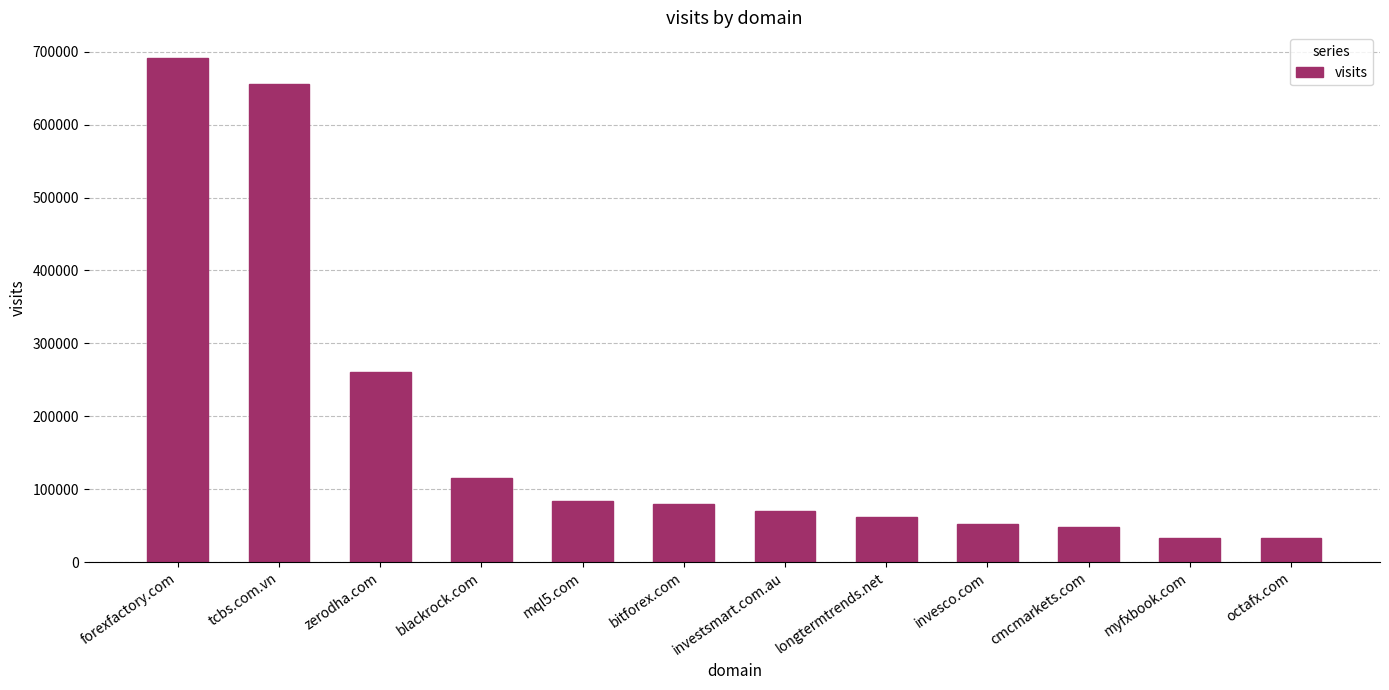

What is the label of the 12th bar from the left?

octafx.com